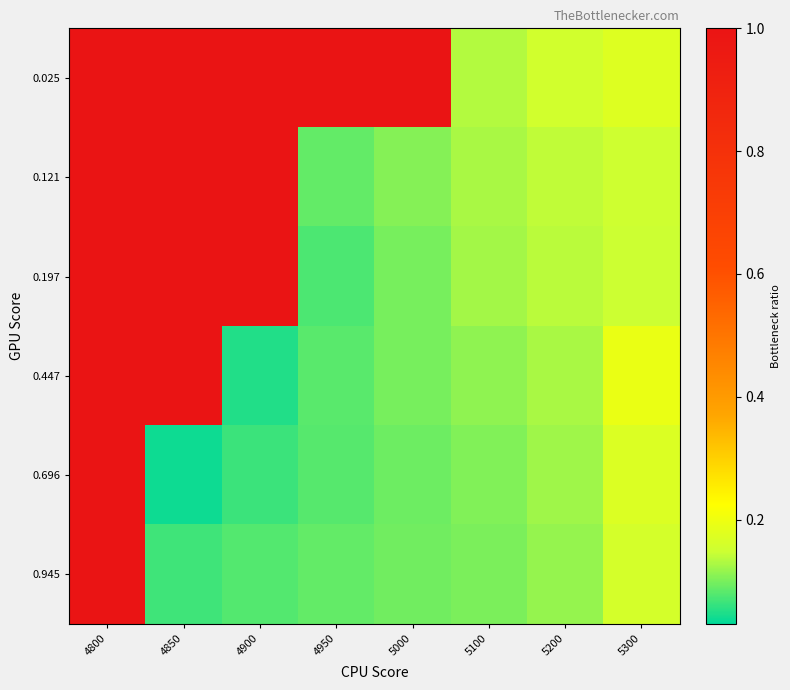

Reading right to left, list all the values displayed in this chart.

0.025: 5300=0.2	5200=0.2	5100=0.1	5000=1.0	4950=1.0	4900=1.0	4850=1.0	4800=1.0
0.121: 5300=0.2	5200=0.1	5100=0.1	5000=0.1	4950=0.1	4900=1.0	4850=1.0	4800=1.0
0.197: 5300=0.1	5200=0.1	5100=0.1	5000=0.1	4950=0.1	4900=1.0	4850=1.0	4800=1.0
0.447: 5300=0.2	5200=0.1	5100=0.1	5000=0.1	4950=0.1	4900=0.1	4850=1.0	4800=1.0
0.696: 5300=0.2	5200=0.1	5100=0.1	5000=0.1	4950=0.1	4900=0.1	4850=0.0	4800=1.0
0.945: 5300=0.2	5200=0.1	5100=0.1	5000=0.1	4950=0.1	4900=0.1	4850=0.1	4800=1.0